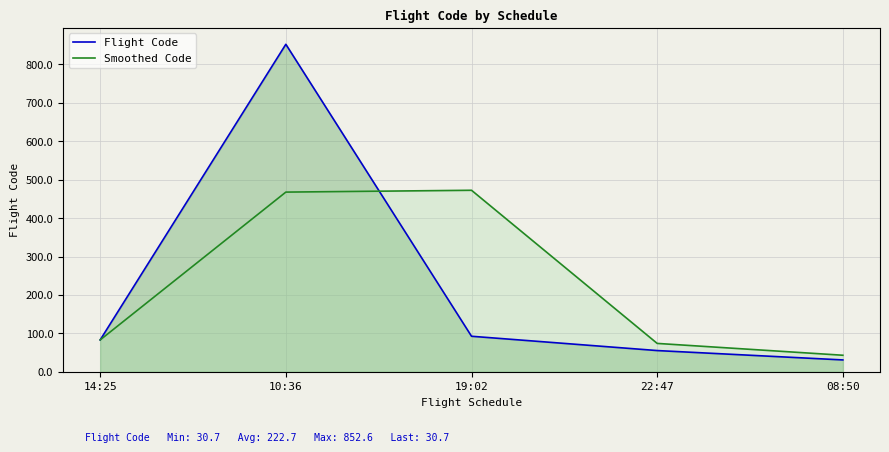

True or false: Smoothed Code and Flight Code cross at least once.

True